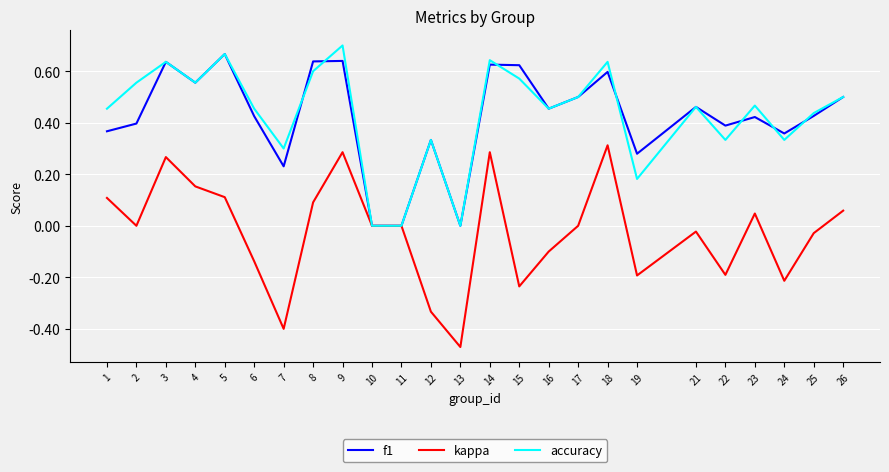

Which category has the lowest value across all series?

13